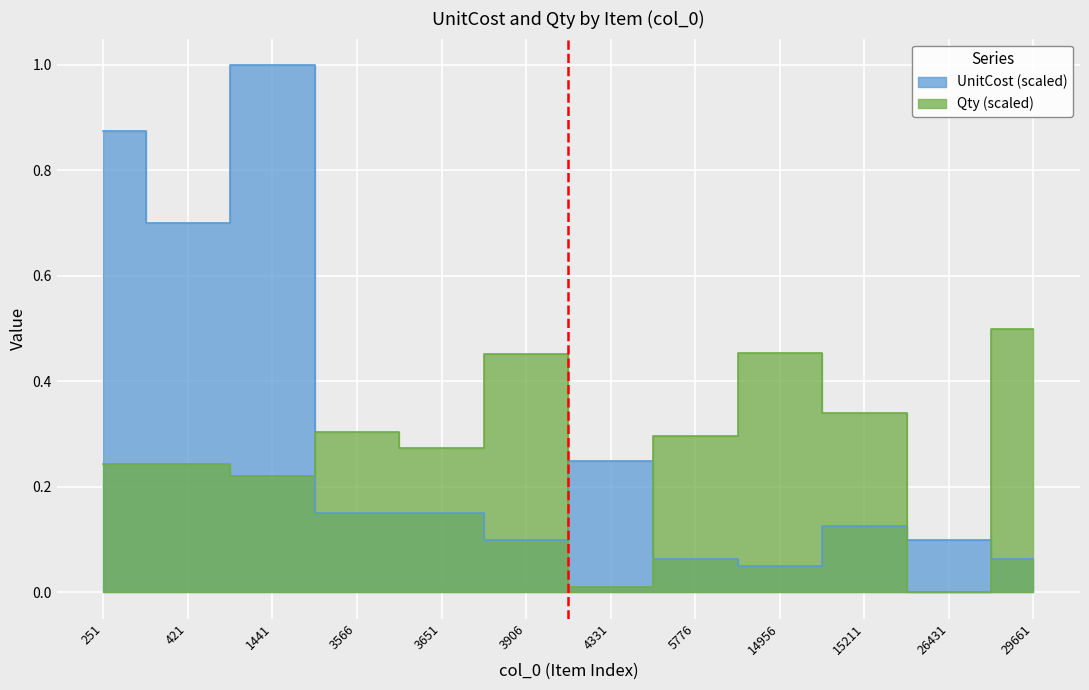

What is the sum of all UnitCost values?

3.6